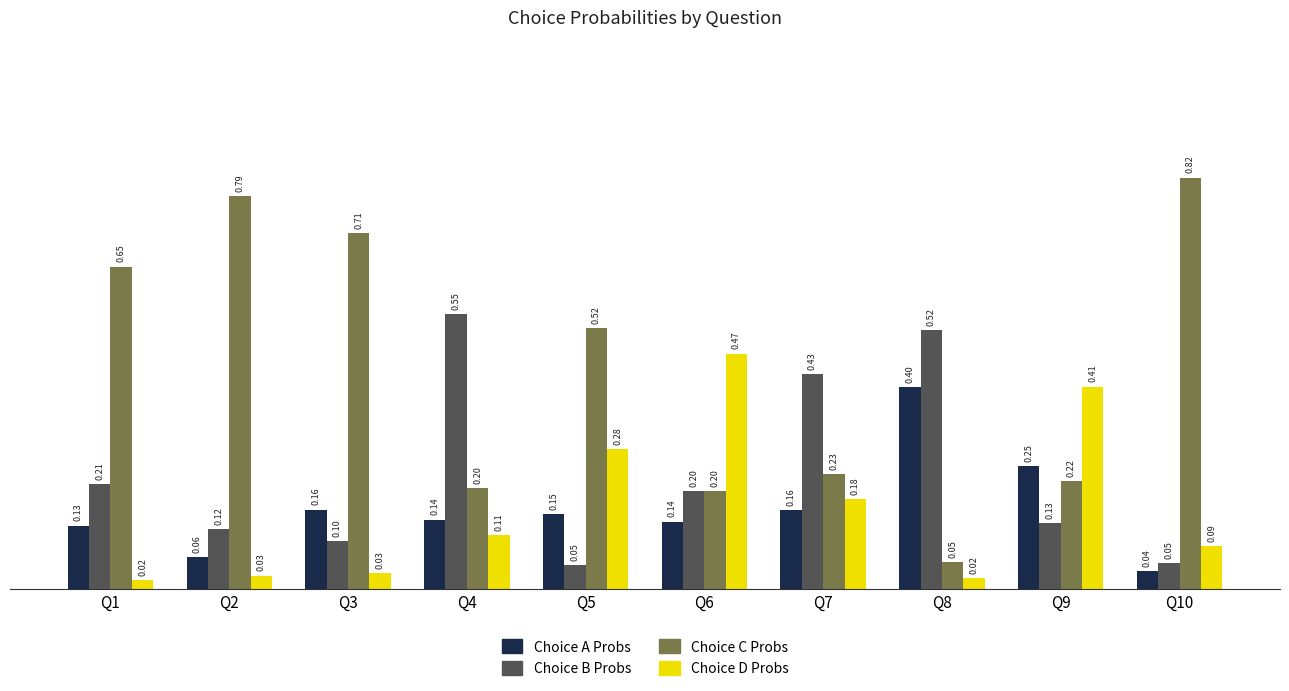

What is the total value across all series at Q9?

1.0